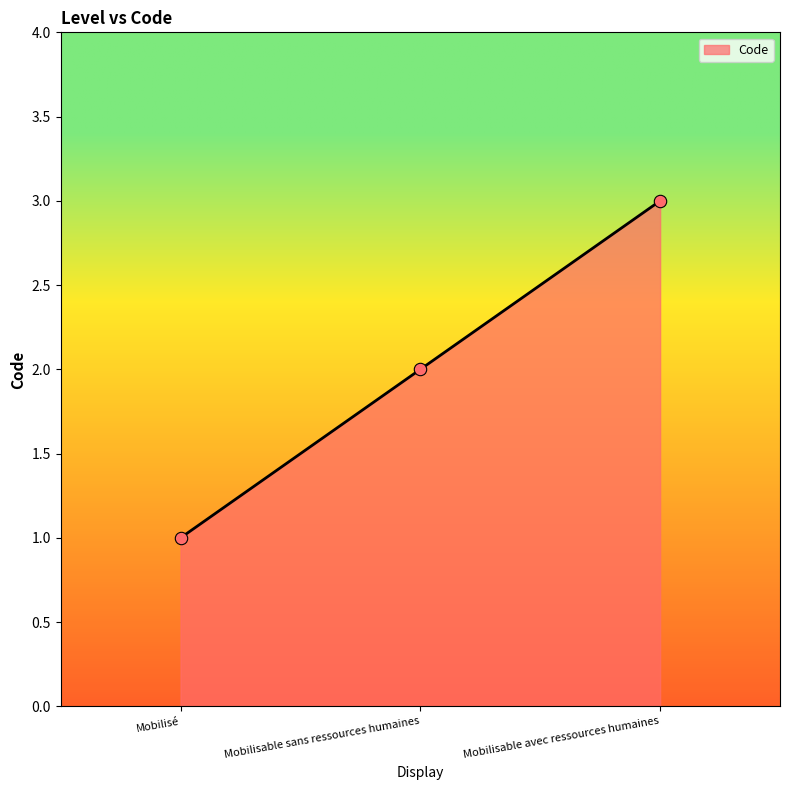

Which has a higher value, Mobilisable sans ressources humaines or Mobilisé?

Mobilisable sans ressources humaines